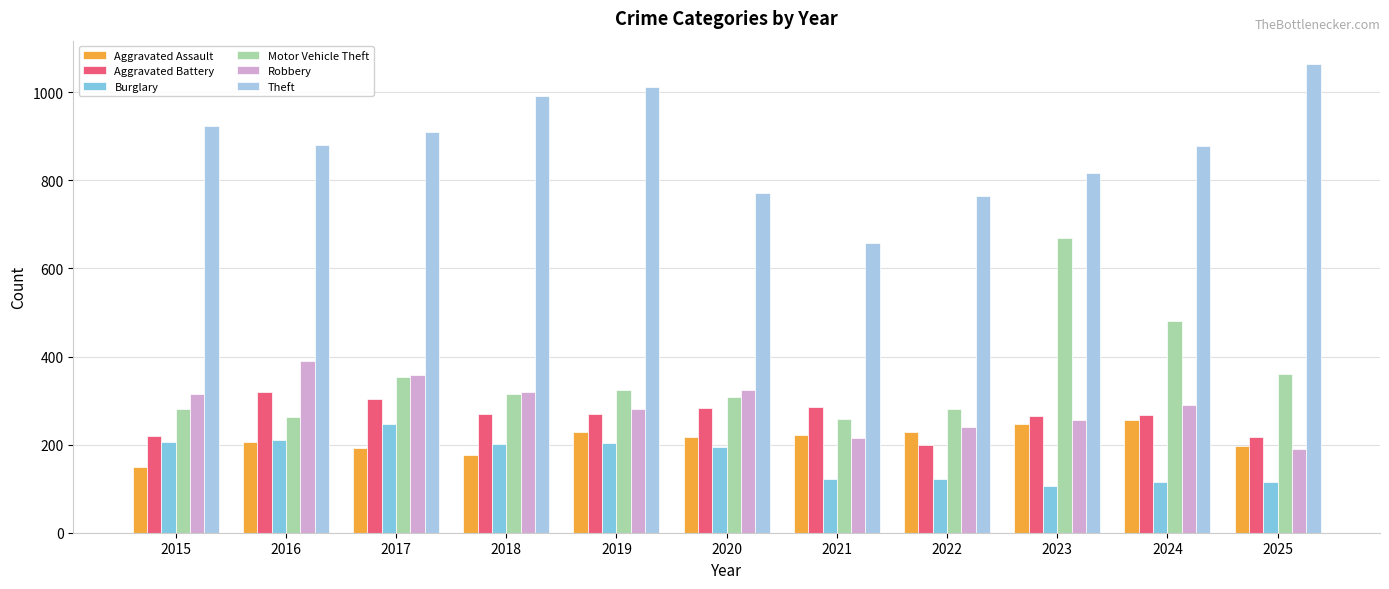

What are all the series names shown in the legend?

Aggravated Assault, Aggravated Battery, Burglary, Motor Vehicle Theft, Robbery, Theft